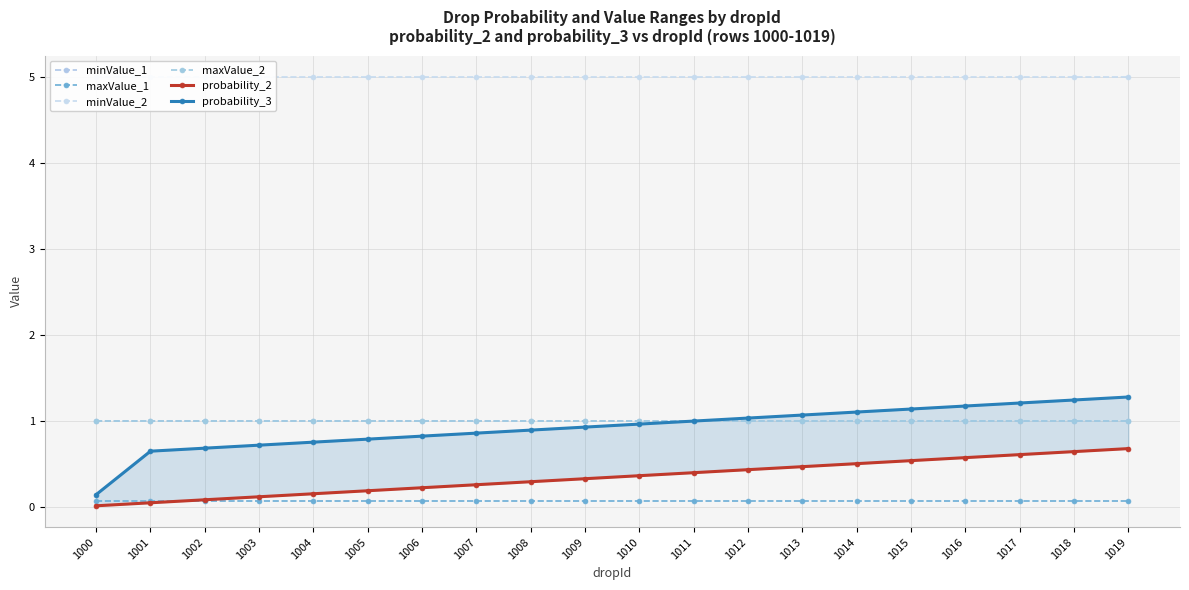

At how many categories does at least one series exceed 4?

20